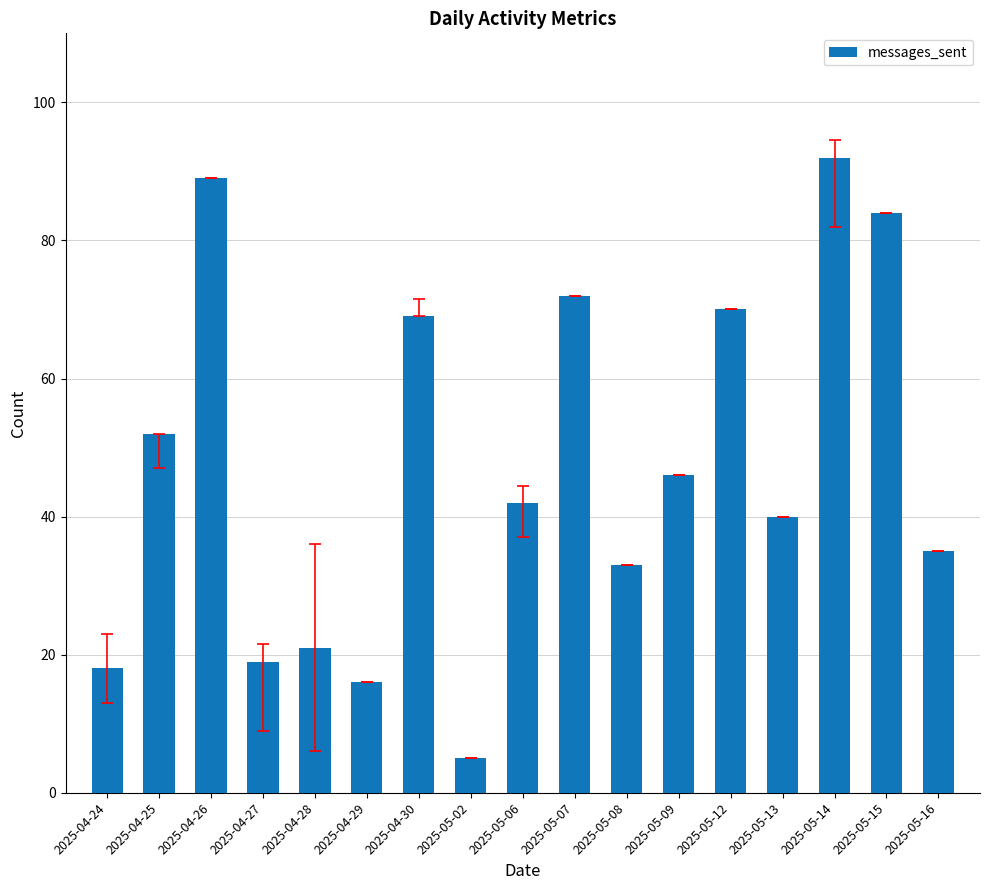

How many bars are there in total?

17